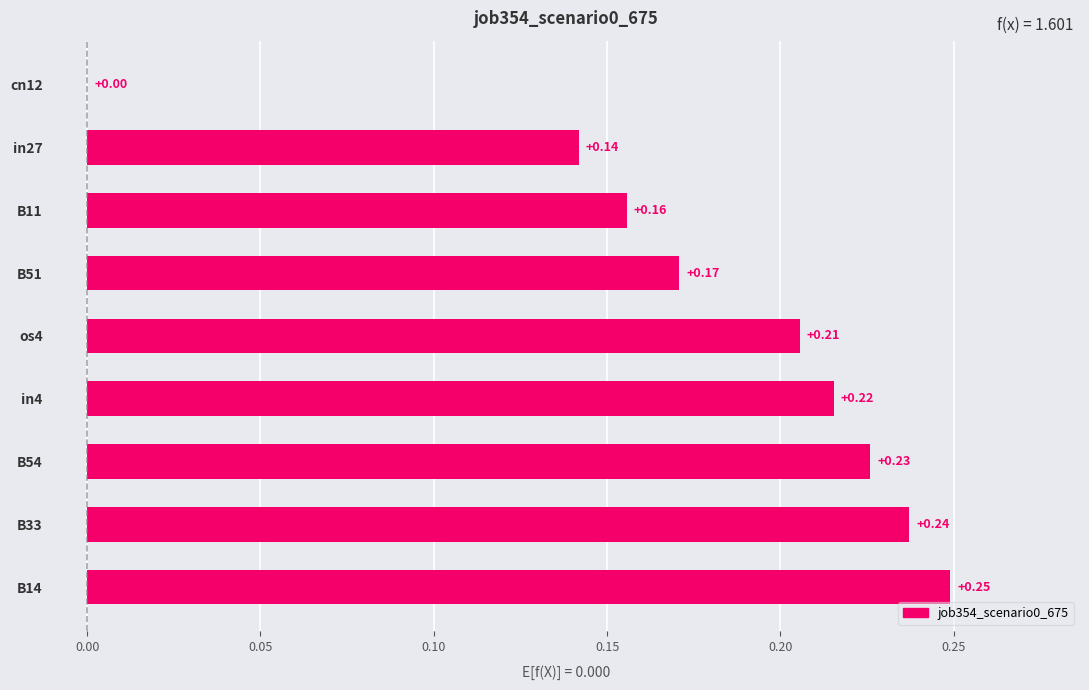

What is the sum of all values?

1.6